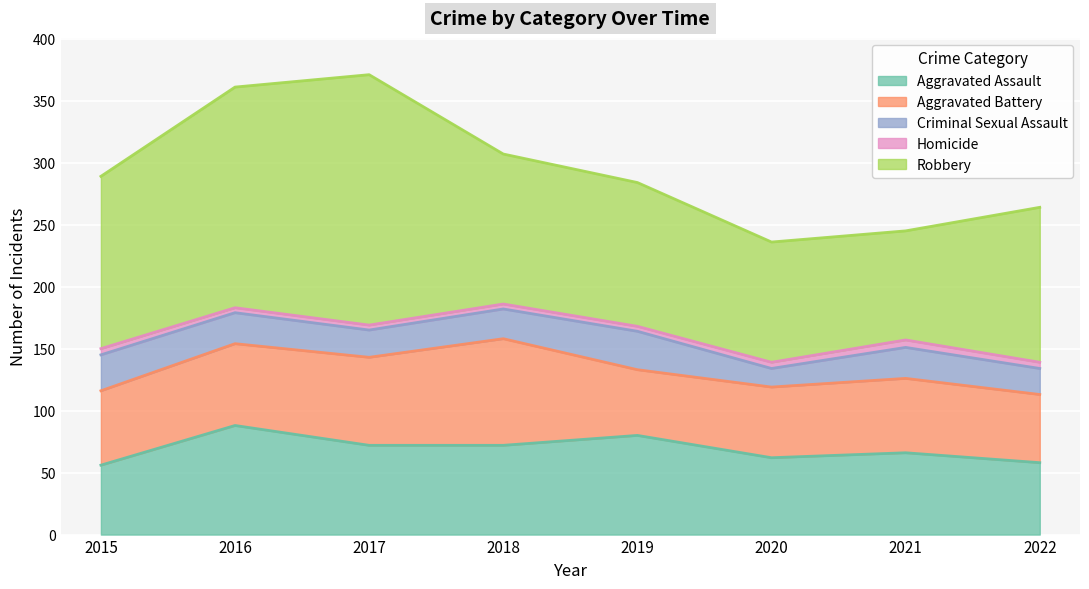

Which series has the largest total across all categories?

Robbery